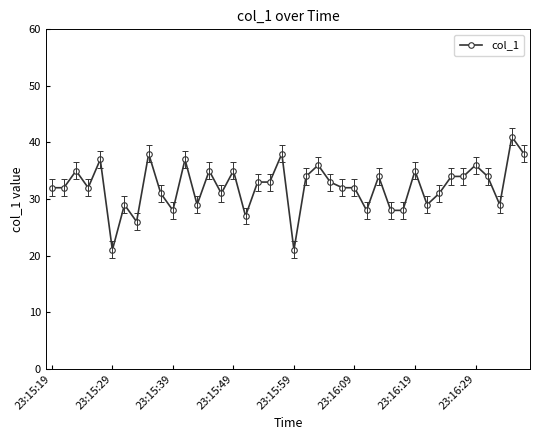

What is the difference between the maximum and minimum values?

20